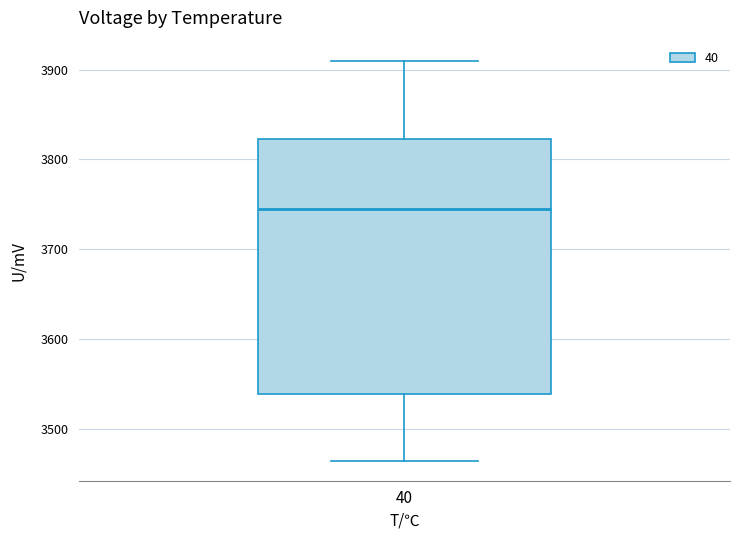

Where does the median line of the box at x = 40 sit on the y-axis? The values are not printed on the chart, so give them approximately, as read against the axis.

3750